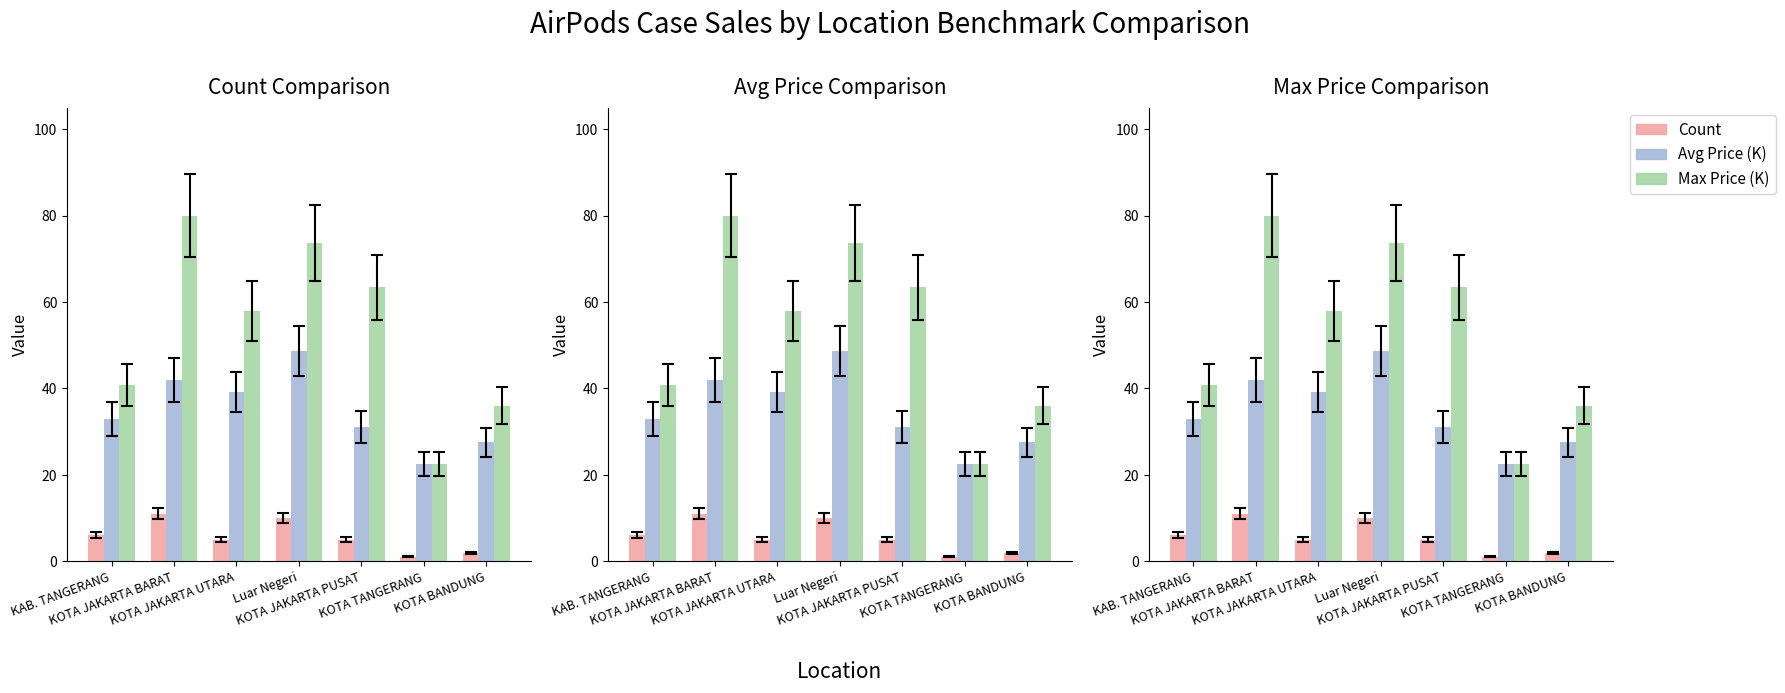

True or false: Max Price (K) has a value of 63.4 at KOTA JAKARTA PUSAT.

True